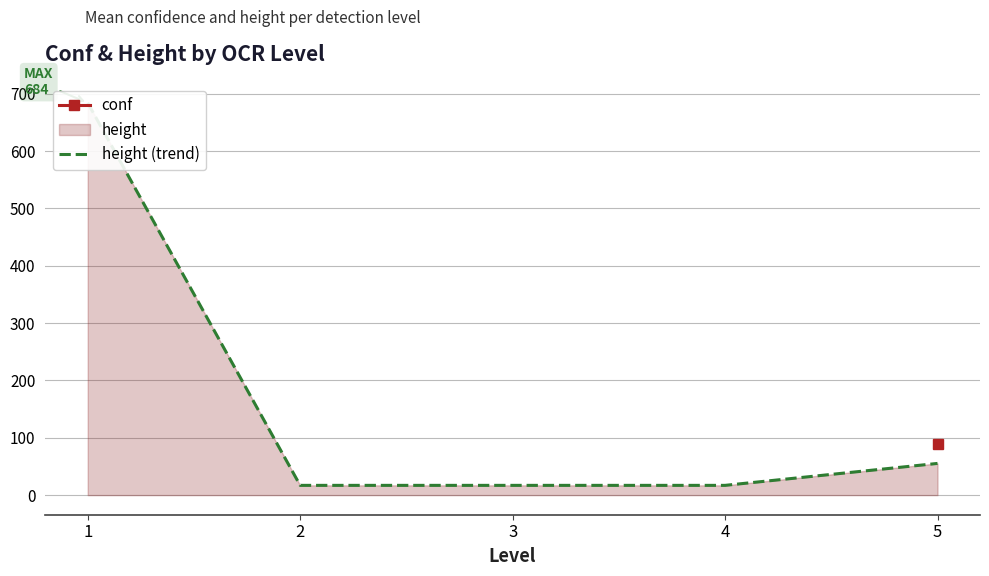

Where is the data nearest to the value 350?

5